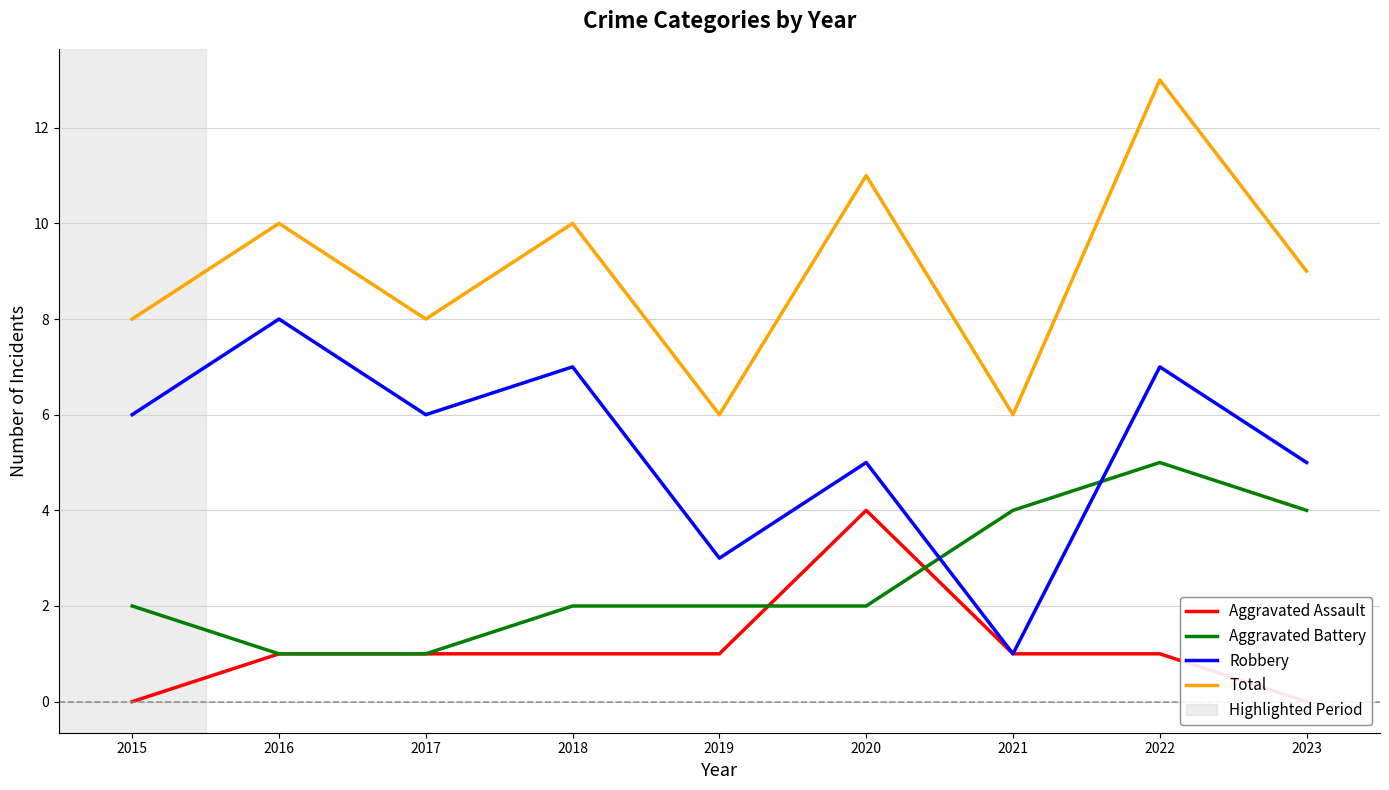

How many data points does each series have?

9